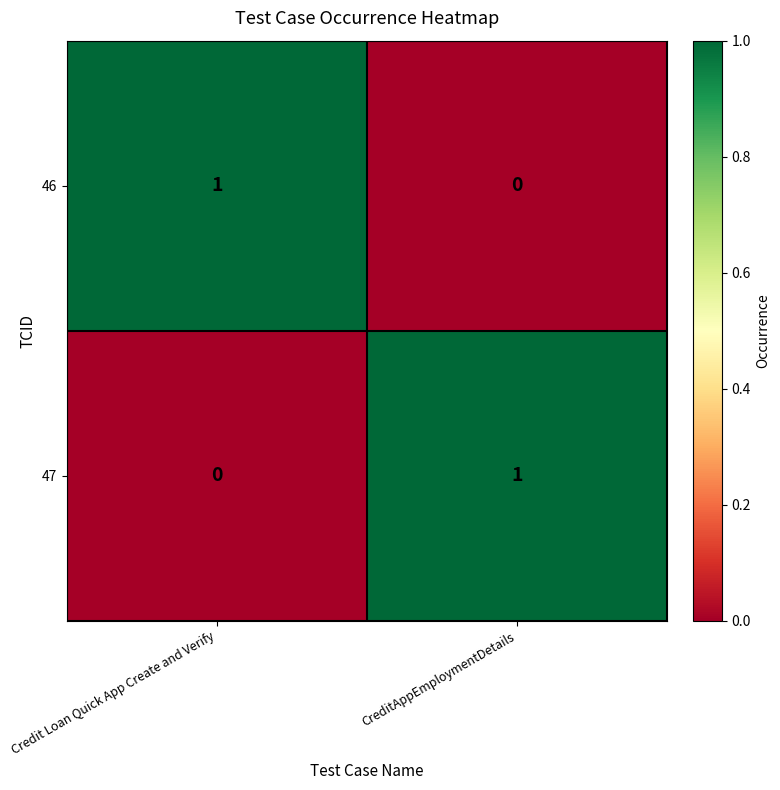

The value of 47 at CreditAppEmploymentDetails is 2. True or false?

False